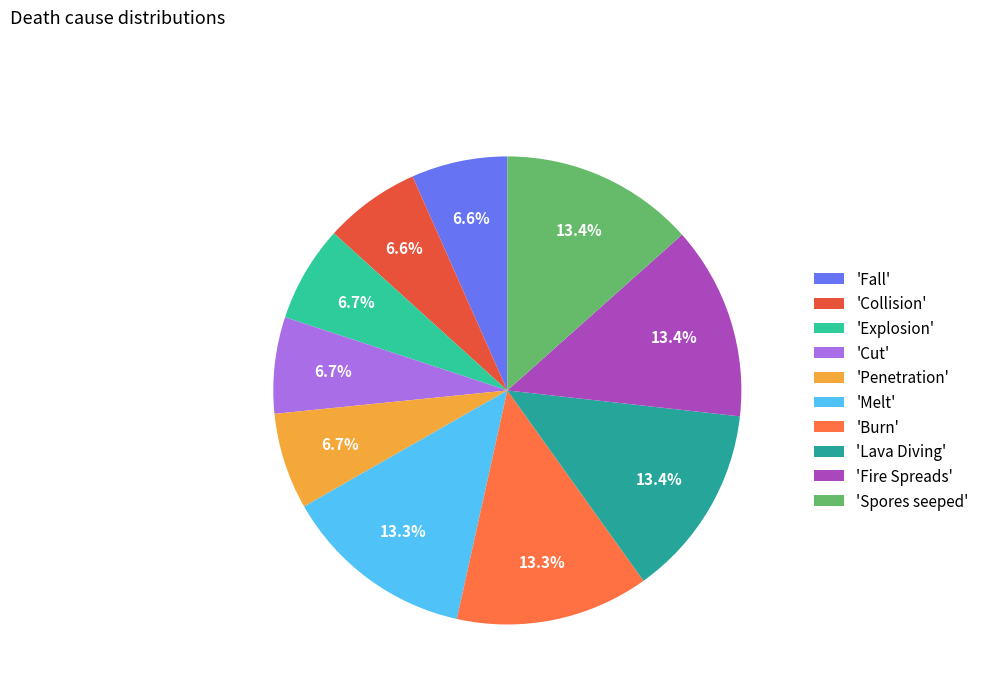

How many slices are in this pie chart?

10